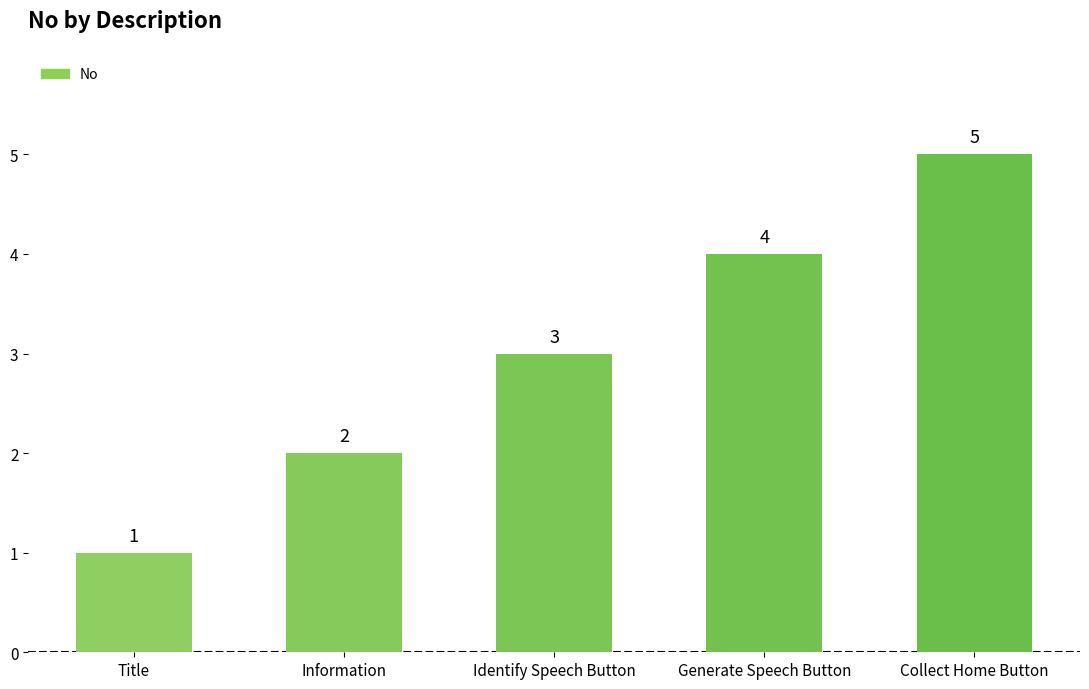

True or false: the data shows 1 at Title.

True